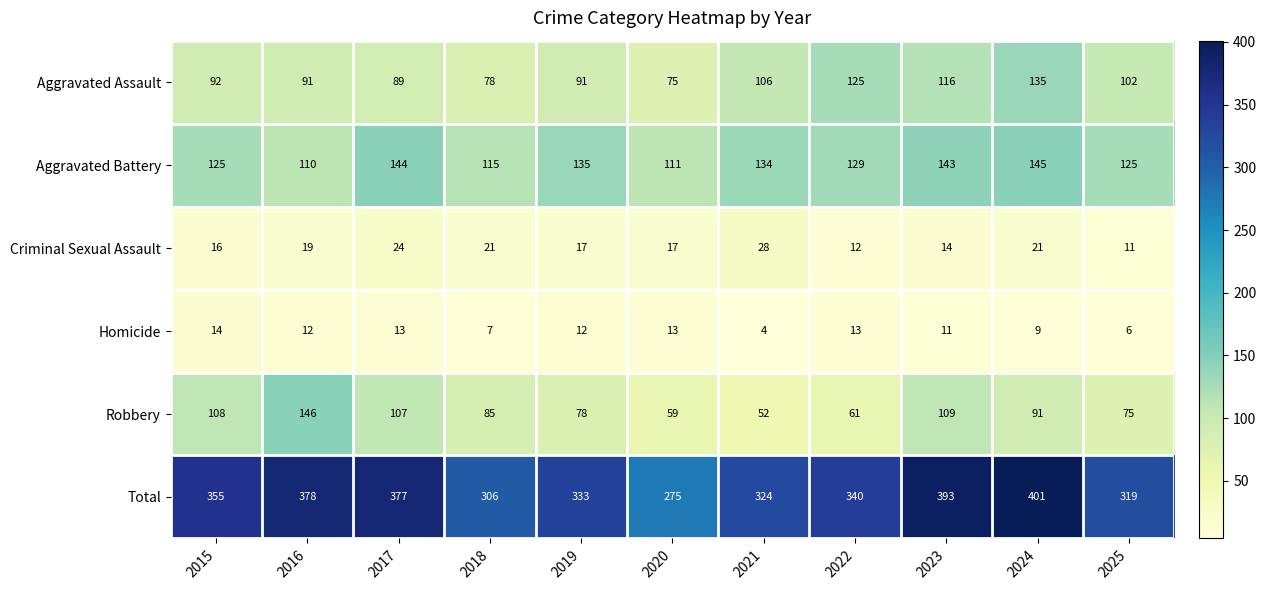

At which category does the chart reach its peak across all series?

2024